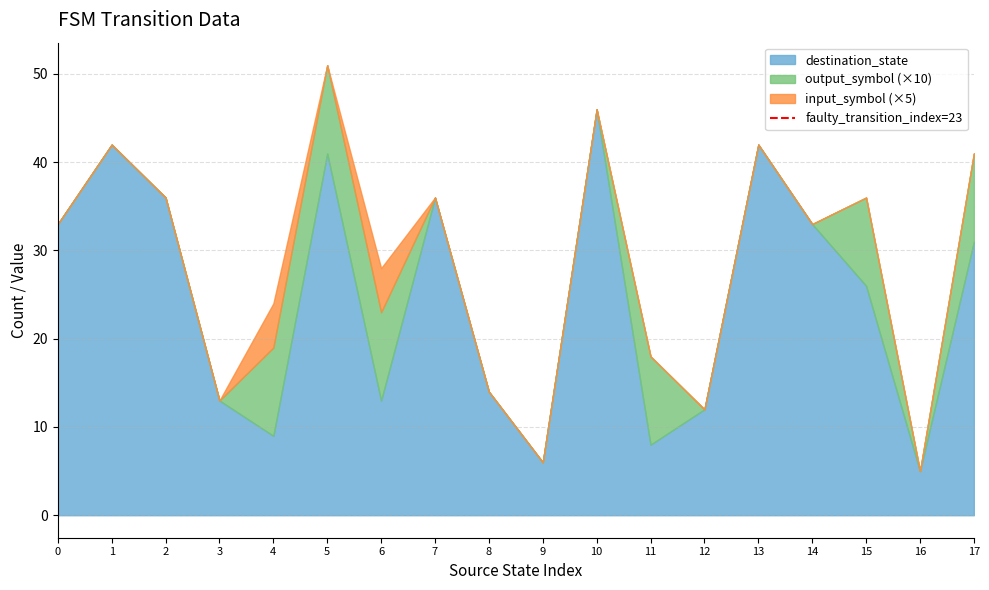

True or false: destination_state has a value of 36 at 7.

True